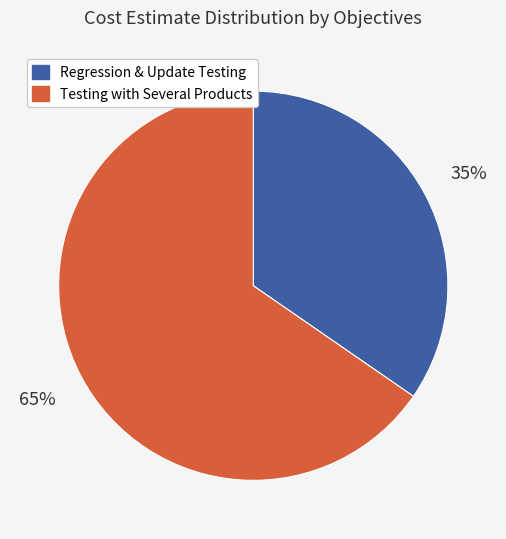

What is the smallest slice in the pie chart?

Regression & Update Testing